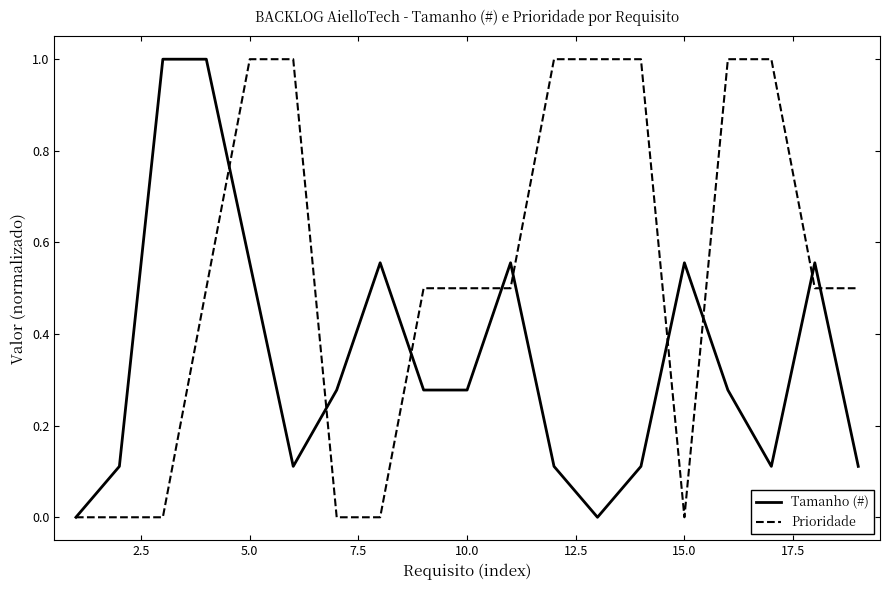

What is the maximum value for Tamanho (#)?

1.0